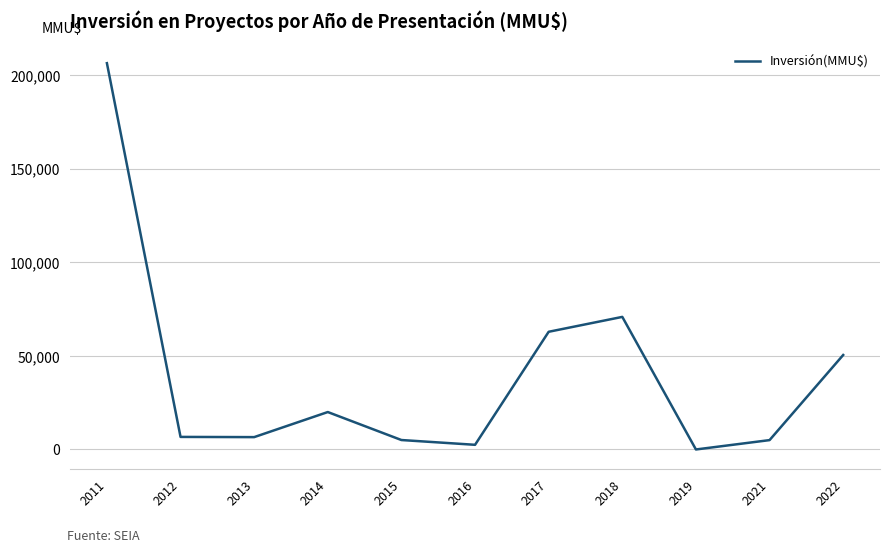

What is the ratio of the value at 2022 to the value at 2018?

0.7